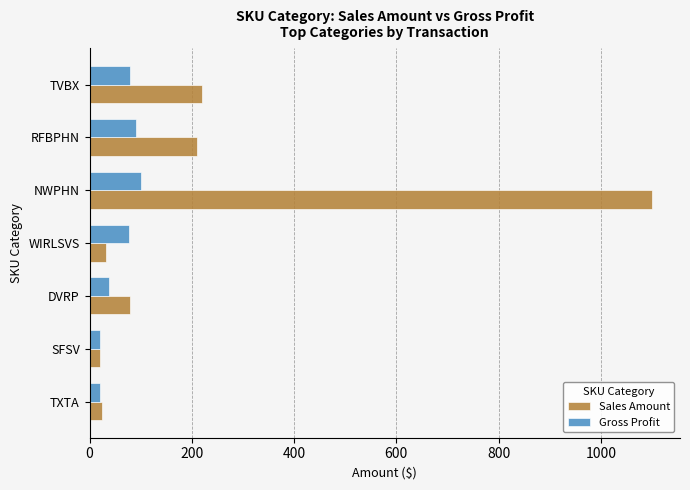

Count the number of data series in this chart.

2